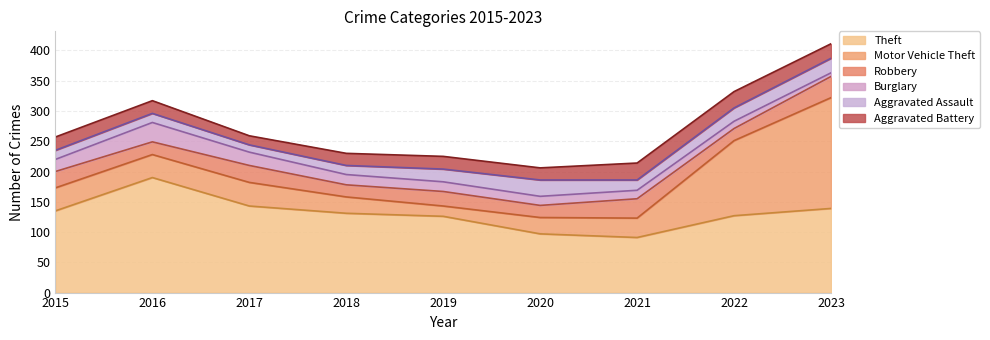

Is the value of Robbery at 2019 greater than the value of Theft at 2022?

No